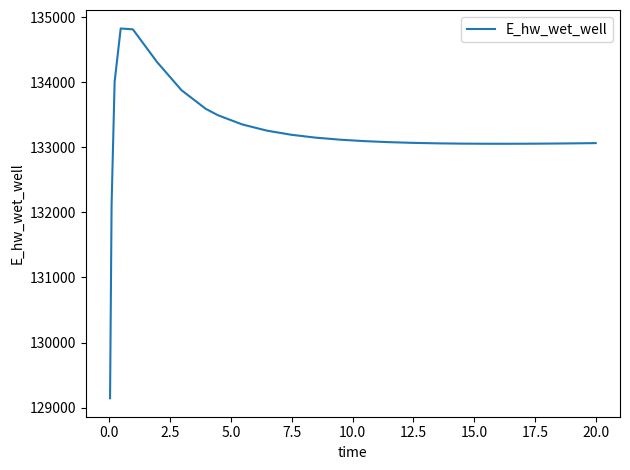

What is the smallest value displayed?

129143.7